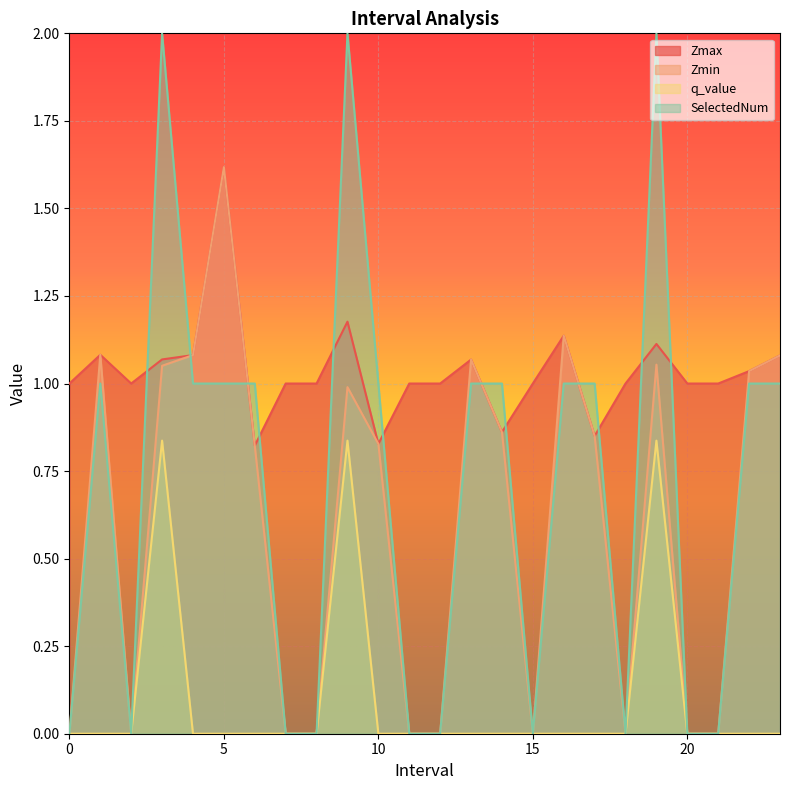

Which series has the largest range (max minus min)?

SelectedNum